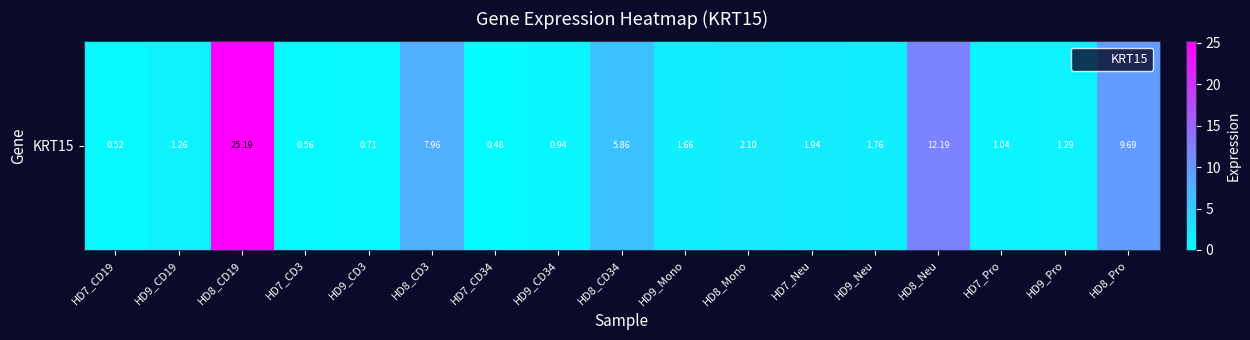

What is the change in value from HD9_CD34 to HD8_Pro?

+8.8